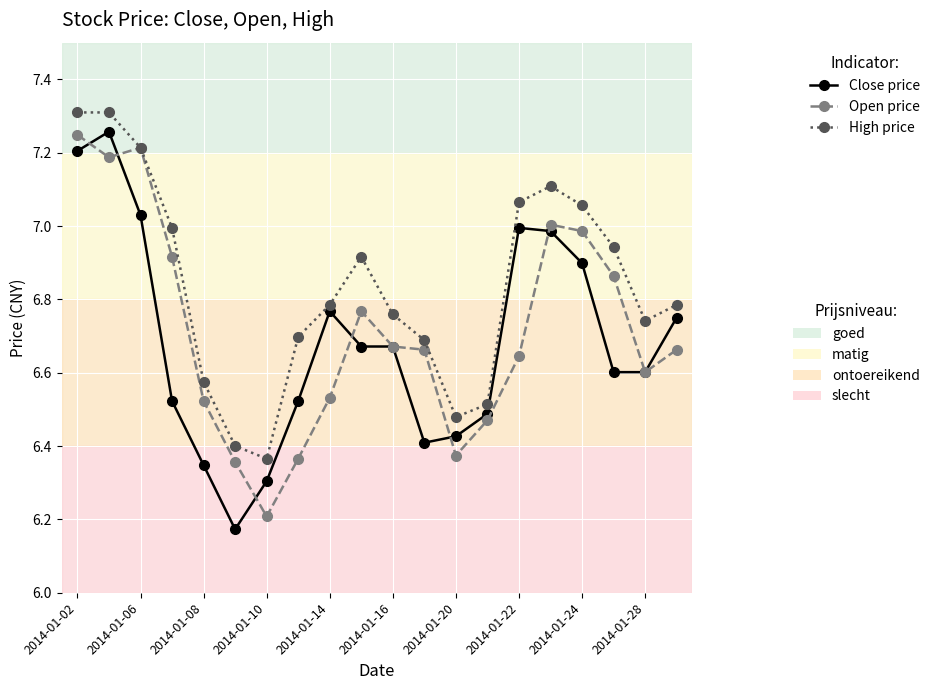

How many lines are shown in the chart?

3